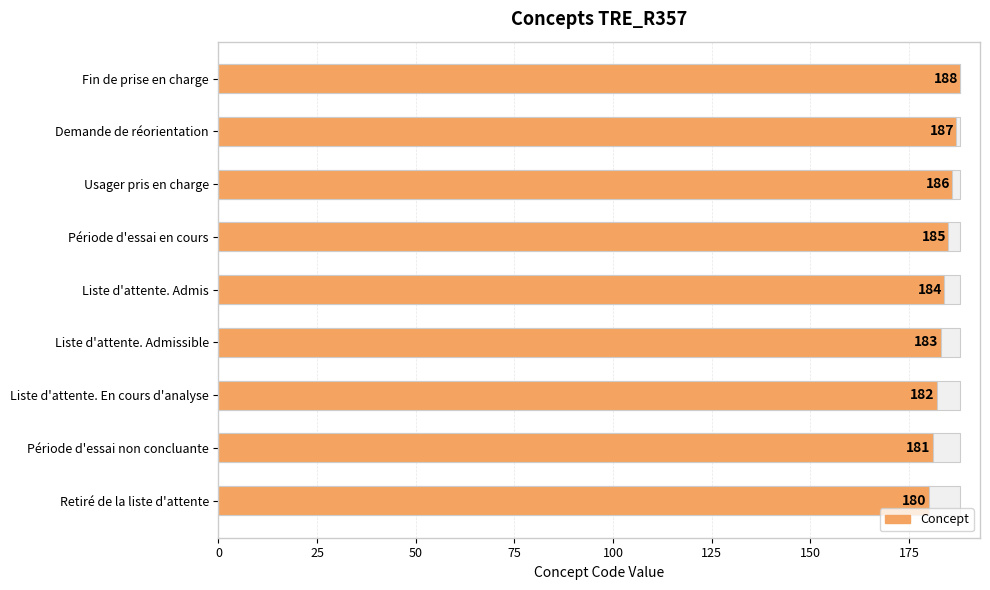

Which has a higher value, Demande de réorientation or Usager pris en charge?

Demande de réorientation